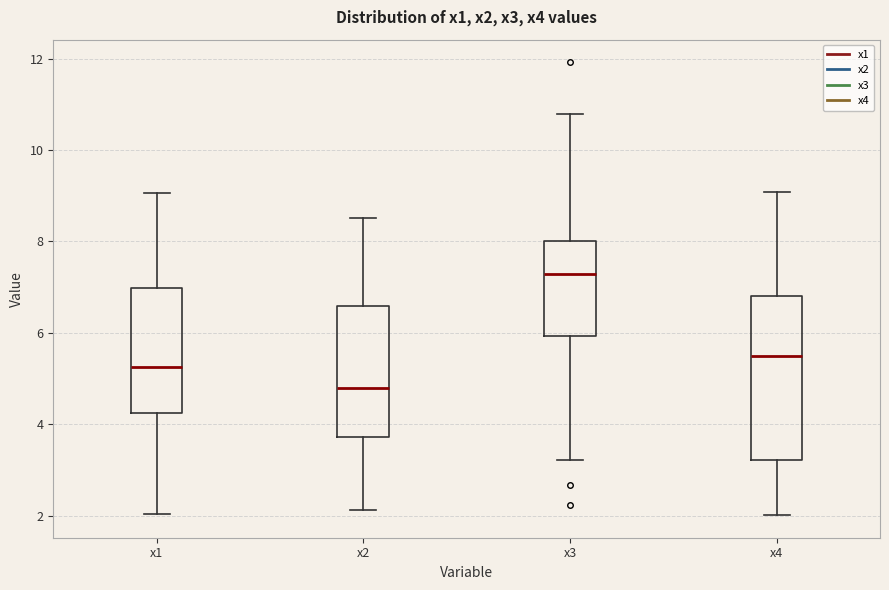

Which box is the tallest, from its lower edge to its upper edge?

x4